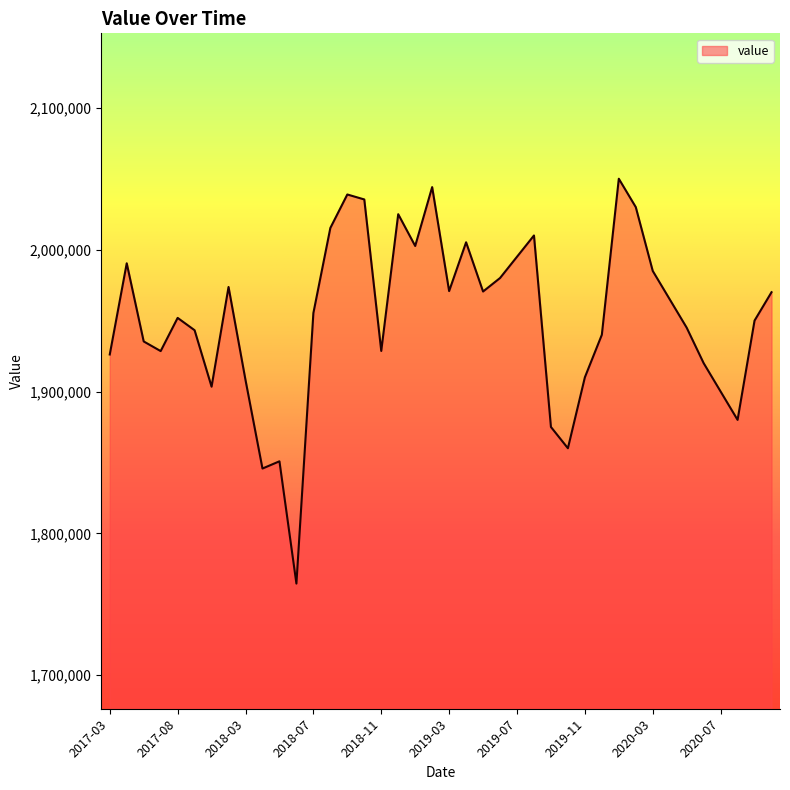

What is the minimum value shown in the chart?

1764600